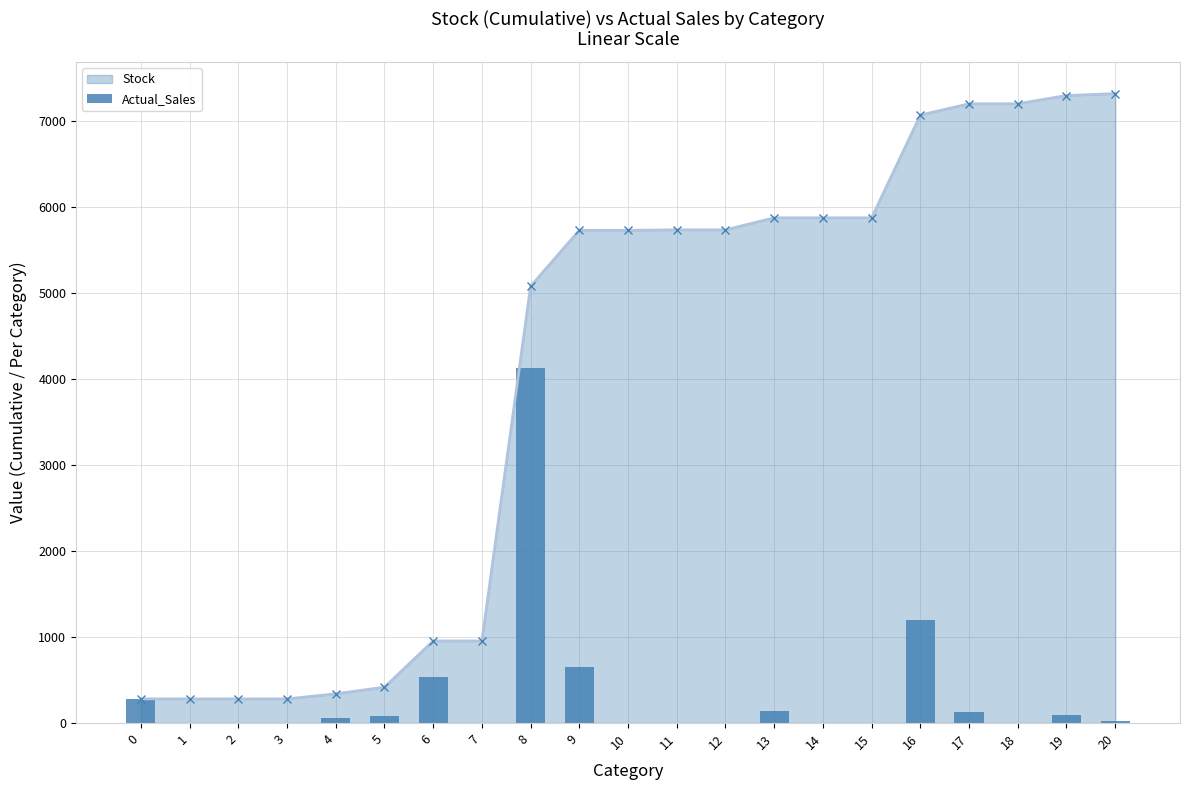

Rank the categories by value from highest to lowest.

8, 16, 9, 6, 0, 13, 17, 19, 5, 4, 20, 11, 1, 2, 3, 7, 10, 12, 14, 15, 18